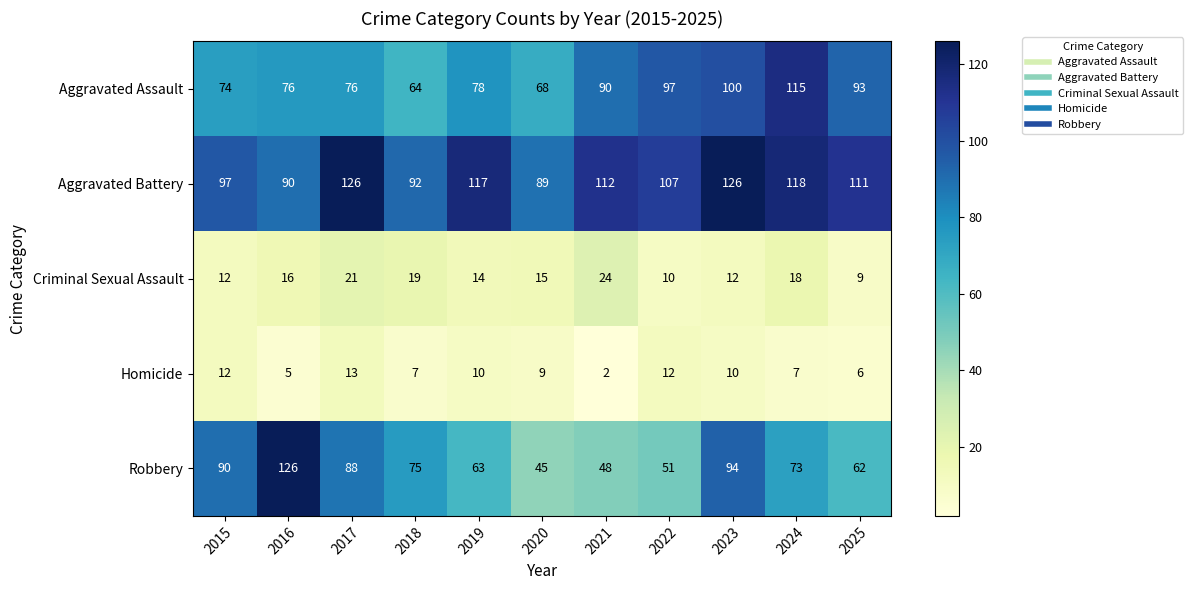

What is the difference between the highest and lowest values at 2024?

111